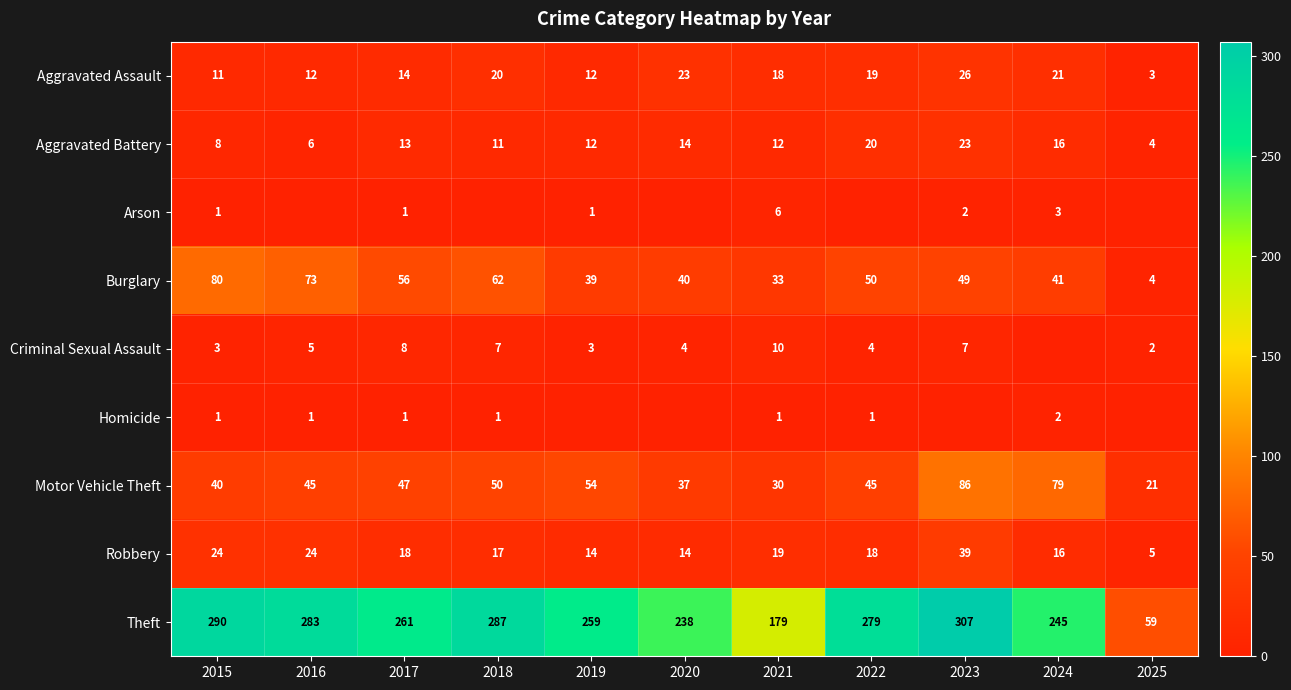

Which category has the lowest value in the Aggravated Battery series?

2025